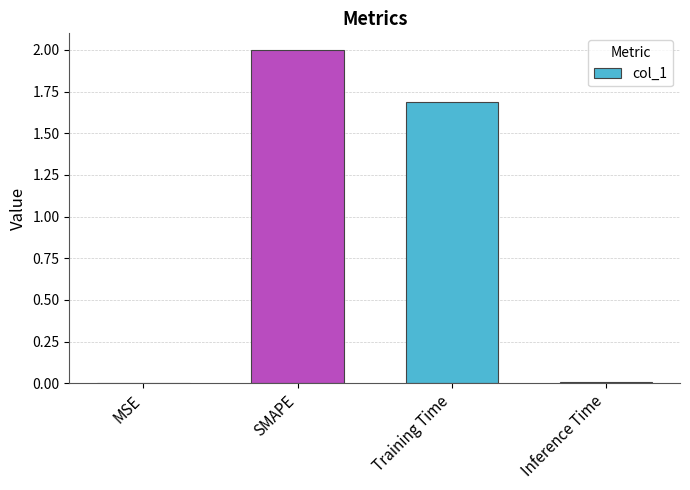

Between Inference Time and Training Time, which is larger?

Training Time